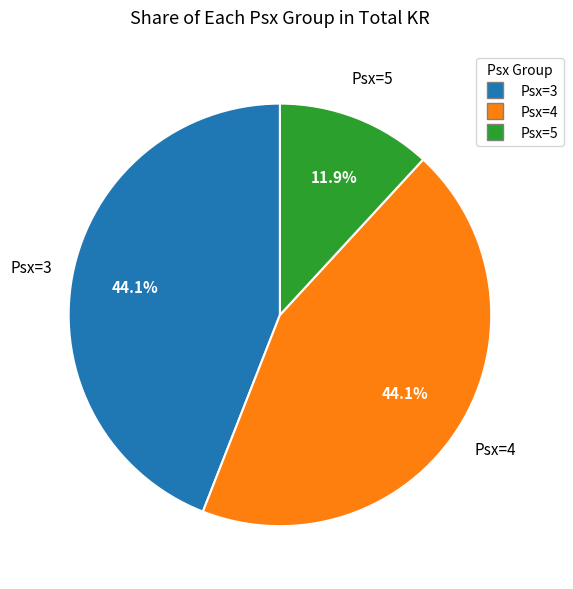

What is the total percentage of Psx=3 and Psx=4?

88.1%